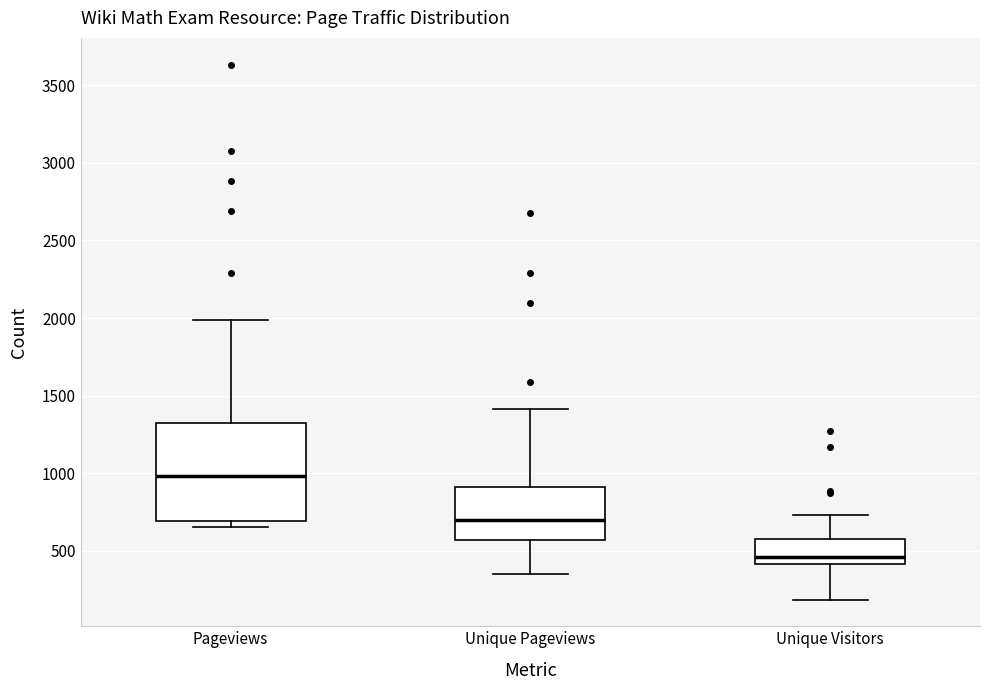

Reading left to right, read every box against the y-axis: the position of its median line, the range the box covers, and the ends of its whiskers. The values are not printed on the chart, so give them approximately, as read against the axis.

Pageviews: median 1000, box 700 to 1300, whiskers 650 to 2000
Unique Pageviews: median 700, box 550 to 900, whiskers 350 to 1400
Unique Visitors: median 450, box 400 to 600, whiskers 200 to 750